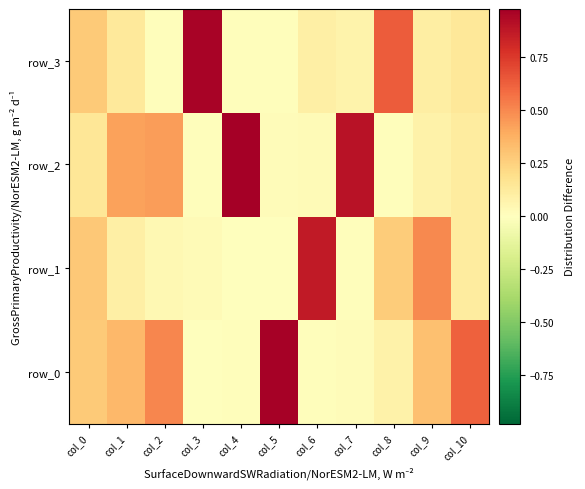

Which category has the highest value in the row_0 series?

col_5